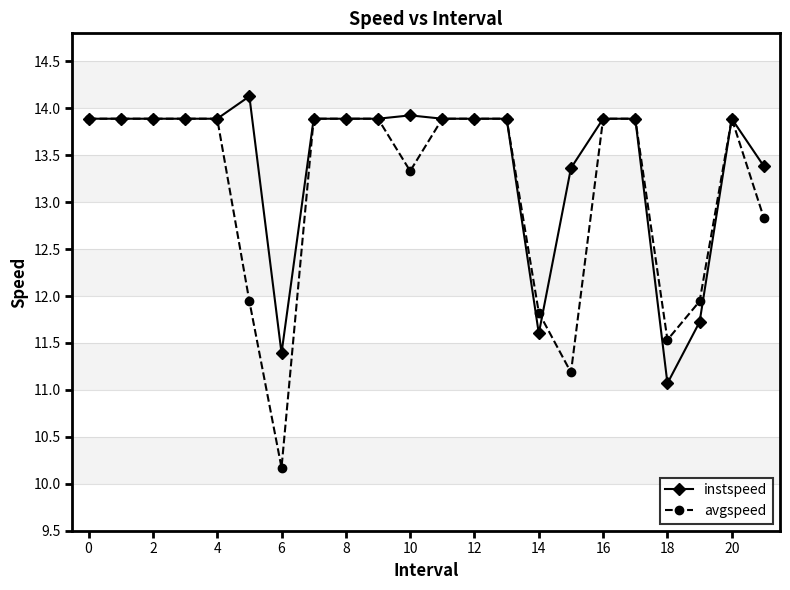

Does the chart have visible grid lines?

Yes